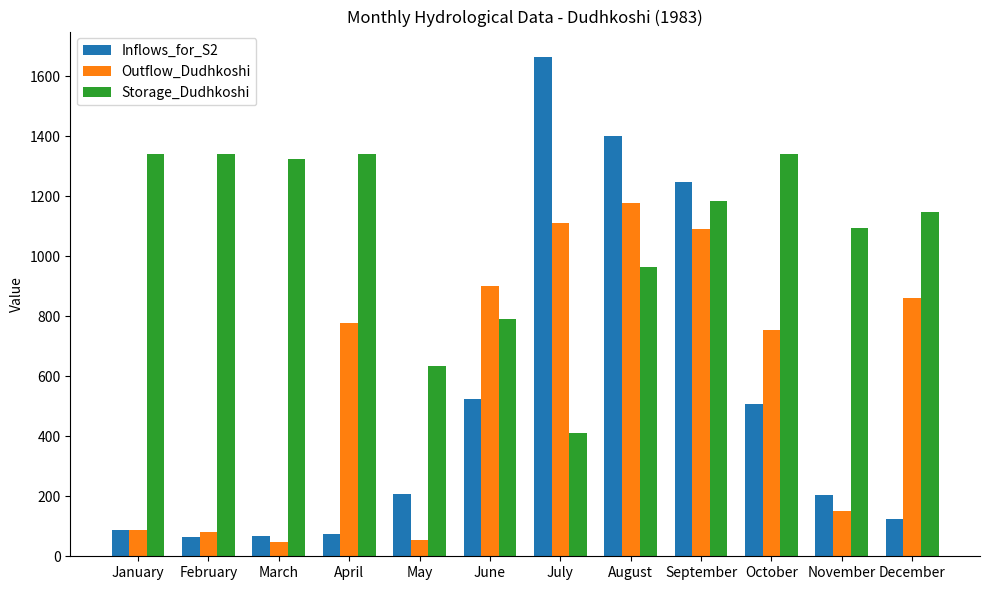

What is the sum of the Outflow_Dudhkoshi values at March and May?

101.4